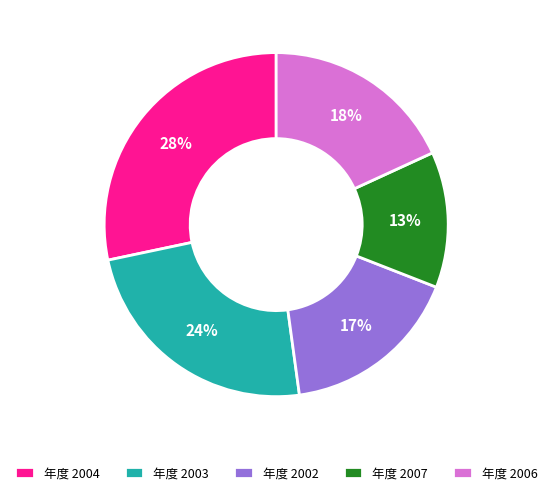

Is the sum of 年度 2006 and 年度 2002 greater than half?

No